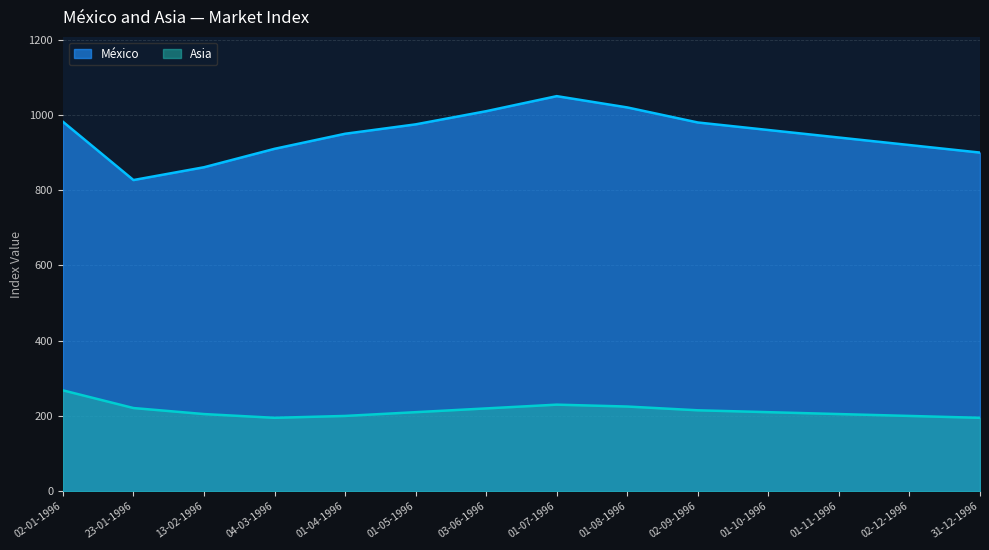

What are all the series names shown in the legend?

México, Asia